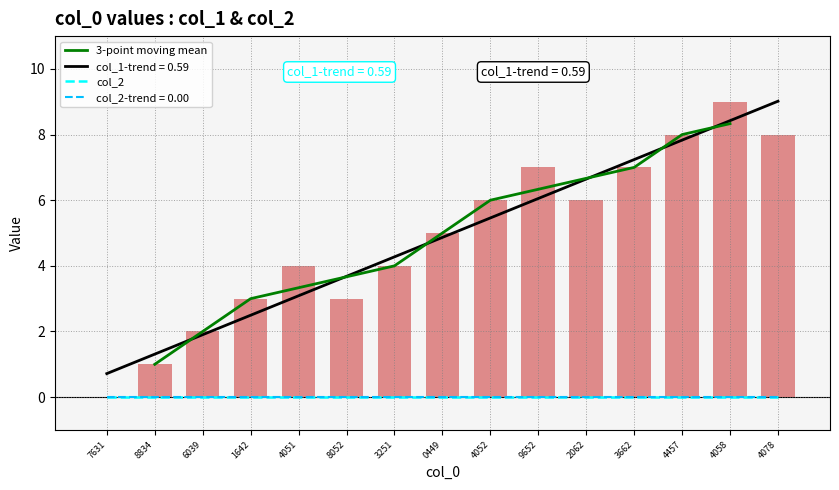

Are the bars horizontal?

No